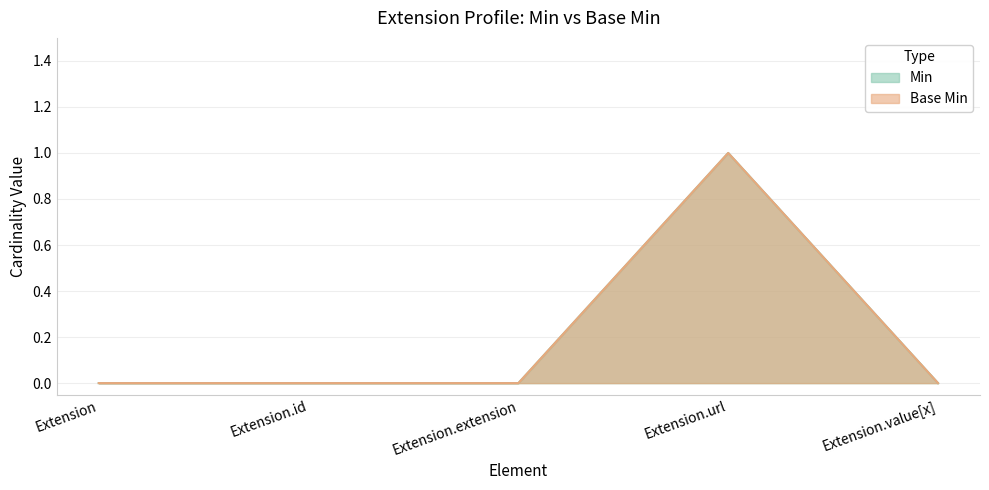

What is the maximum value shown in the chart?

1